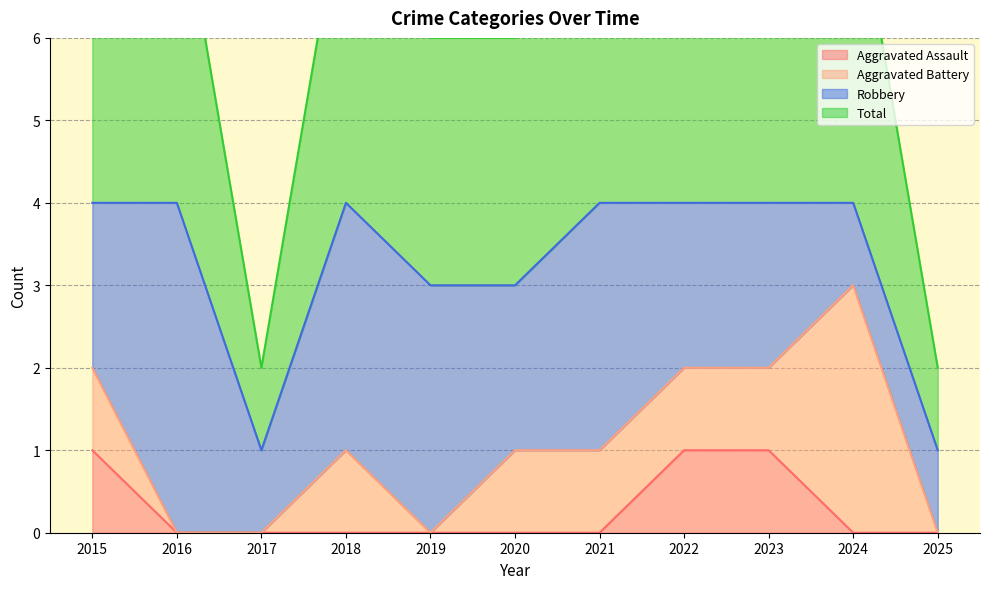

True or false: Aggravated Assault has a value of -1 at 2018.

False